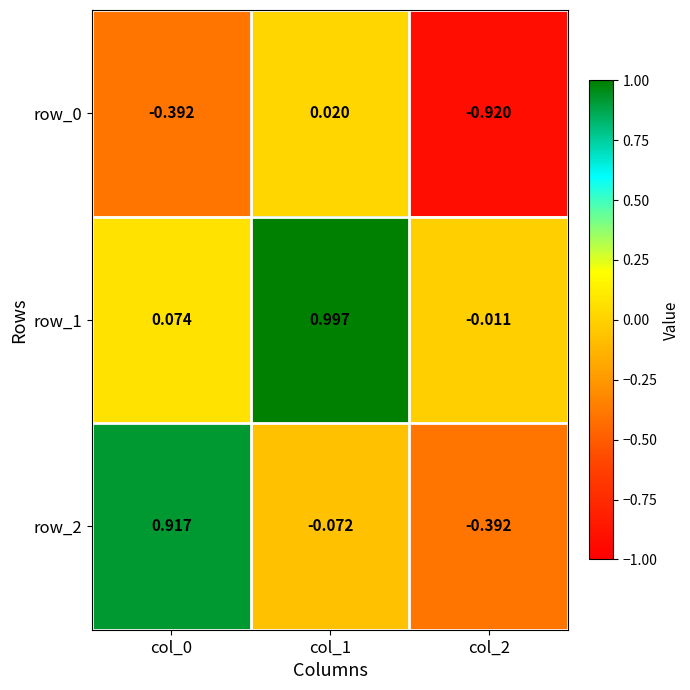

How many negative values does the row_0 series have?

2